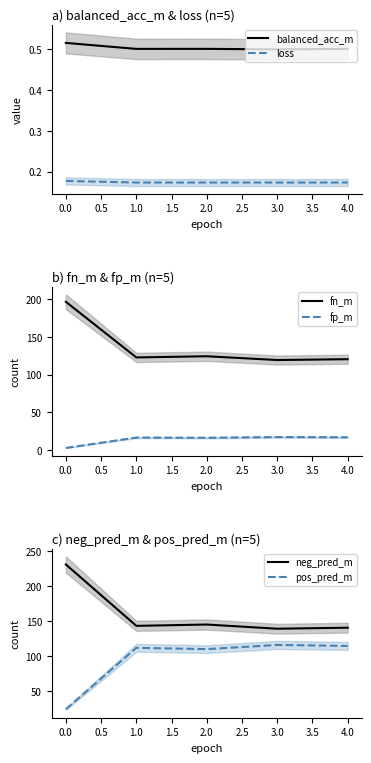

How many lines are shown in the chart?

6